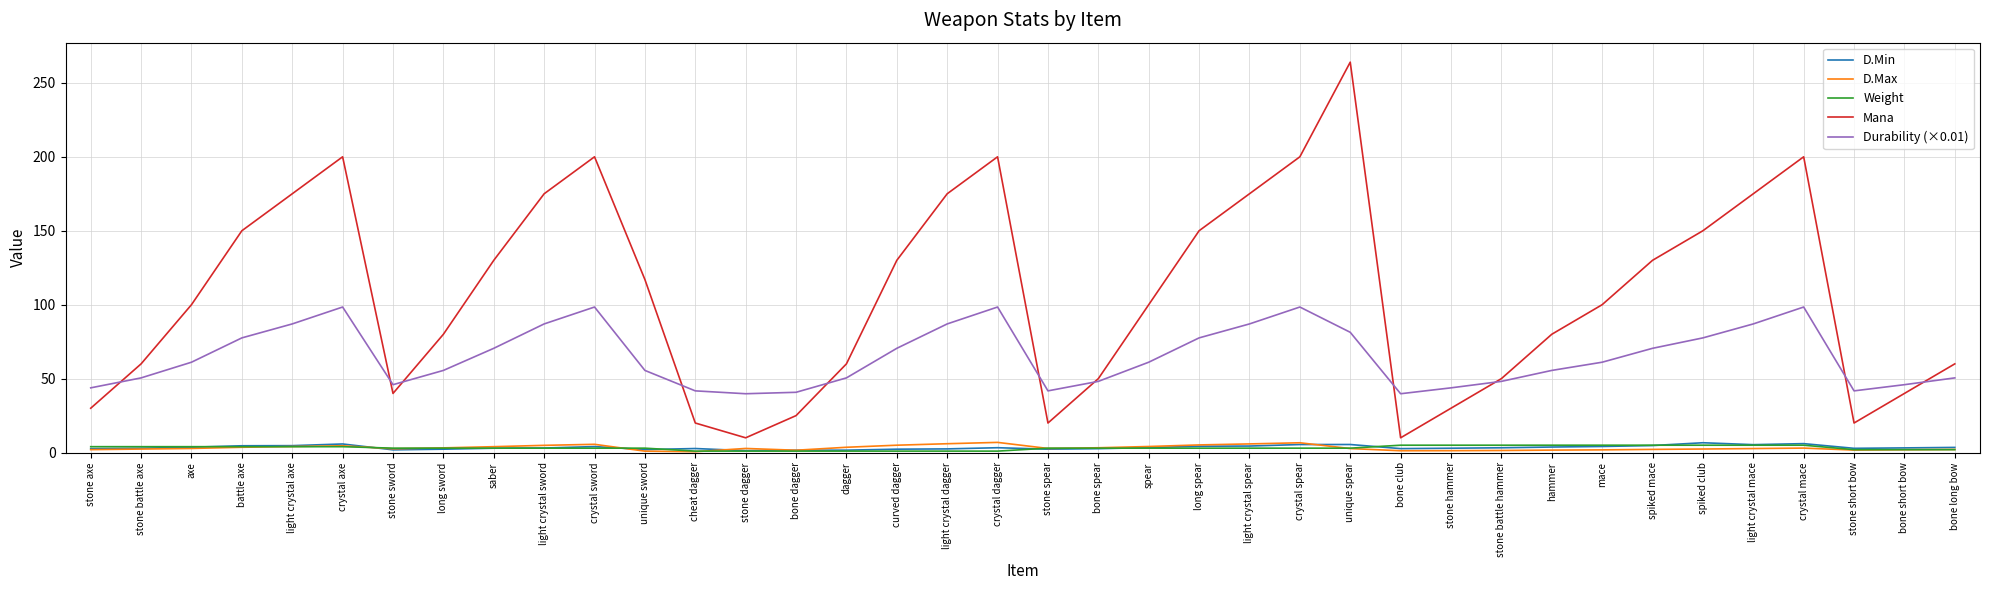

True or false: Mana and D.Min cross at least once.

False